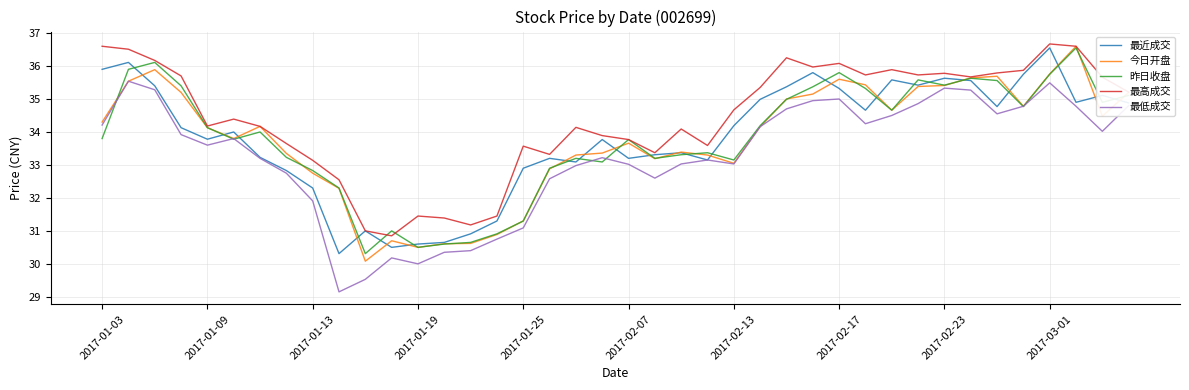

Which series has the largest total across all categories?

最高成交